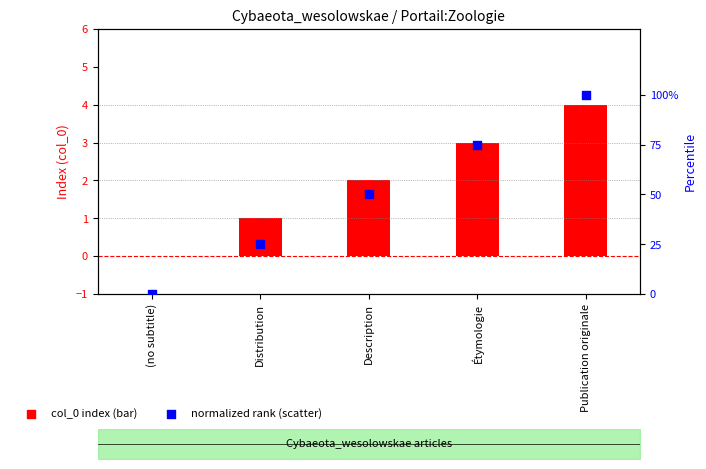

What are all the series names shown in the legend?

col_0 index, normalized rank